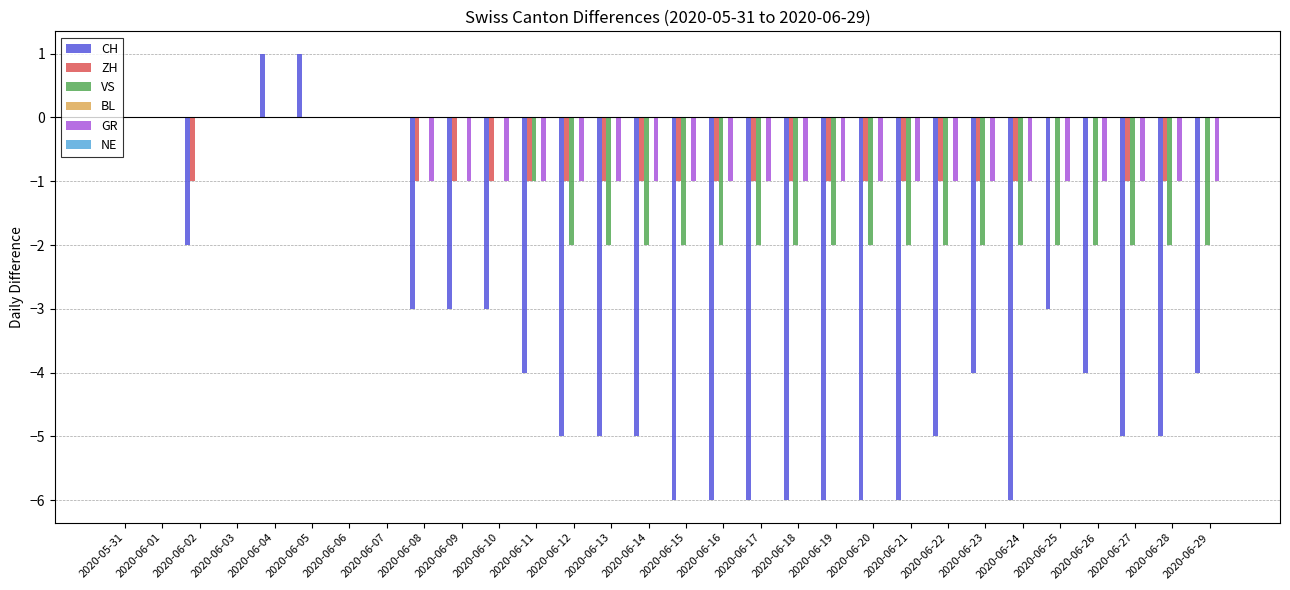

Is it true that CH equals 1 at 2020-06-05?

True